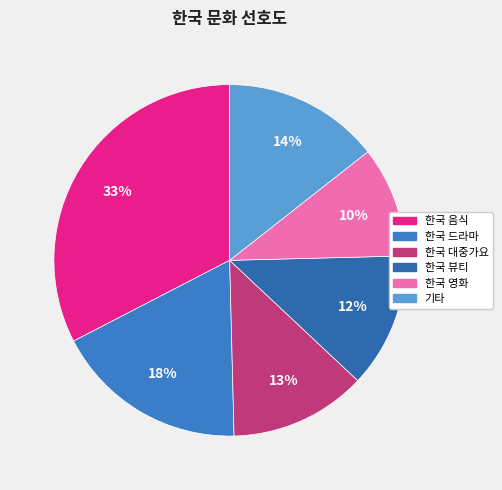

The 한국 대중가요 slice represents 25% of the pie. True or false?

False